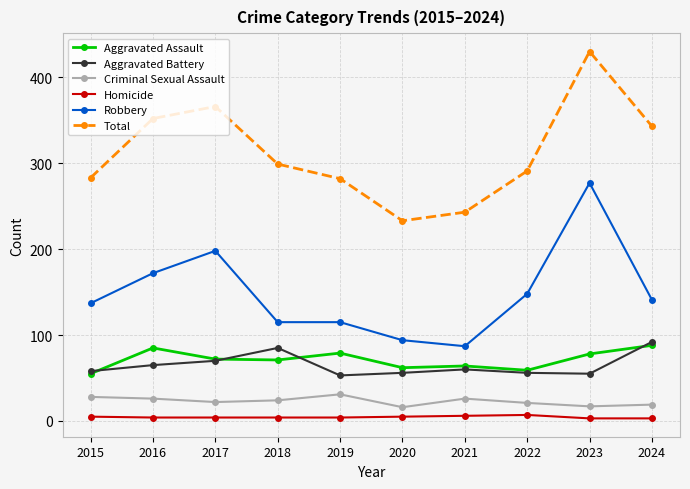

Count the number of data series in this chart.

6